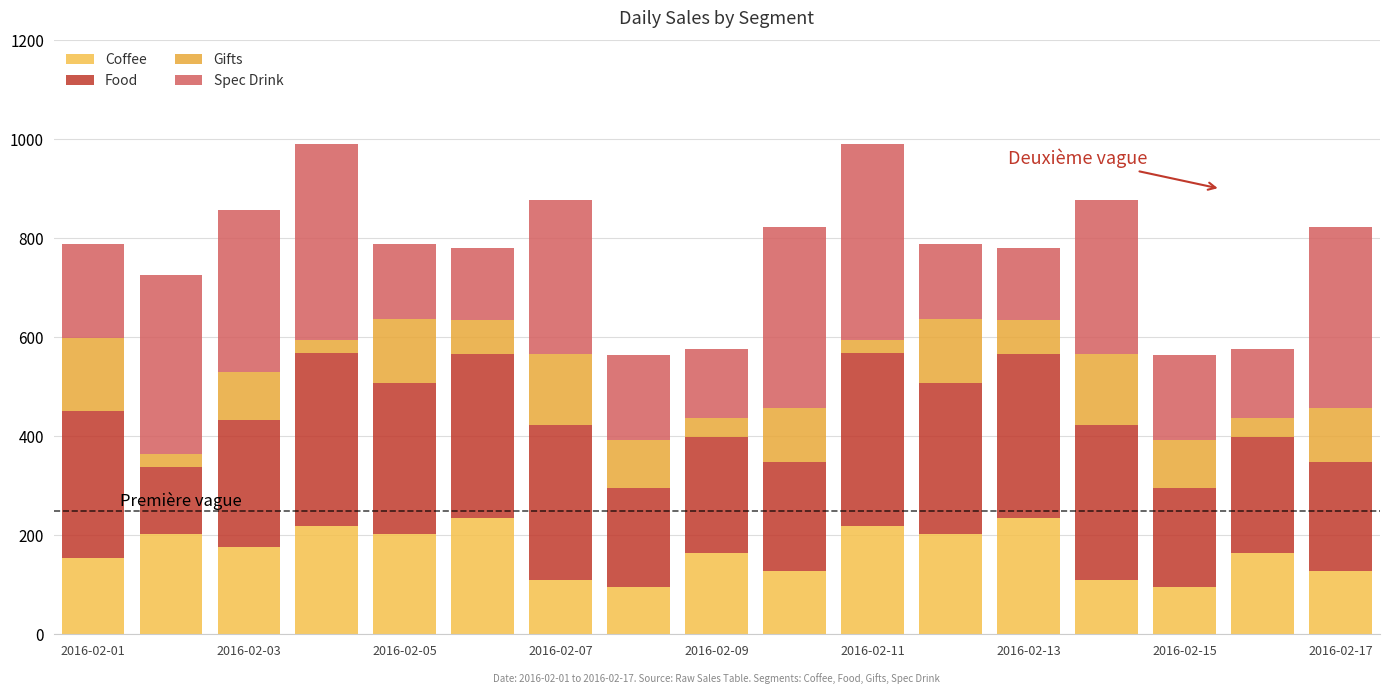

Which series has the largest total across all categories?

Food